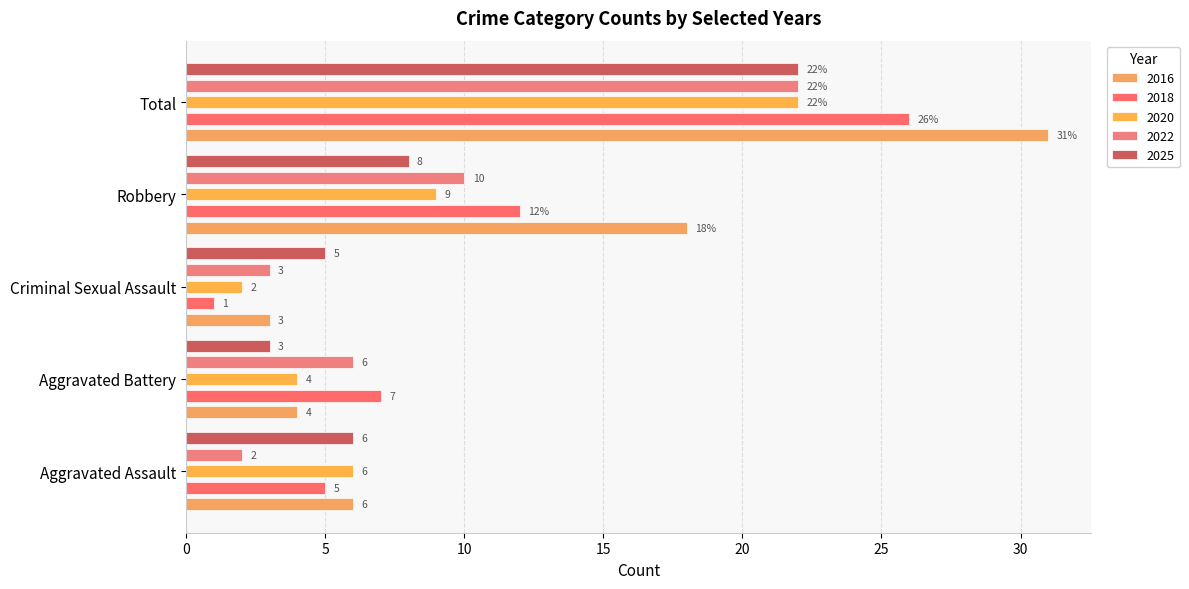

Are the bars grouped side by side (vs. stacked)?

Yes